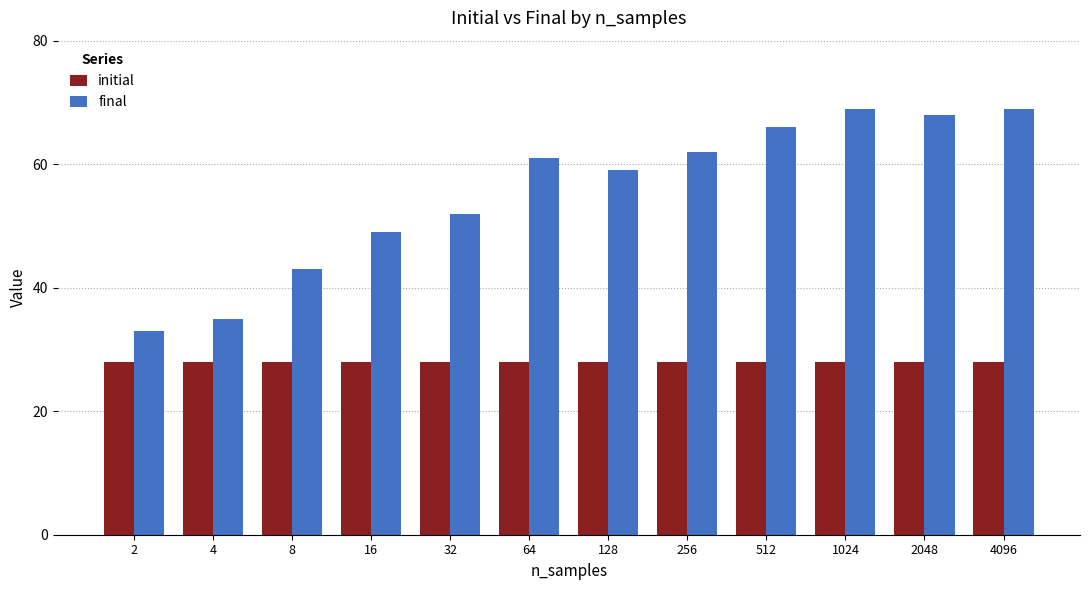

List the series in order of their overall mean, lowest first.

initial, final